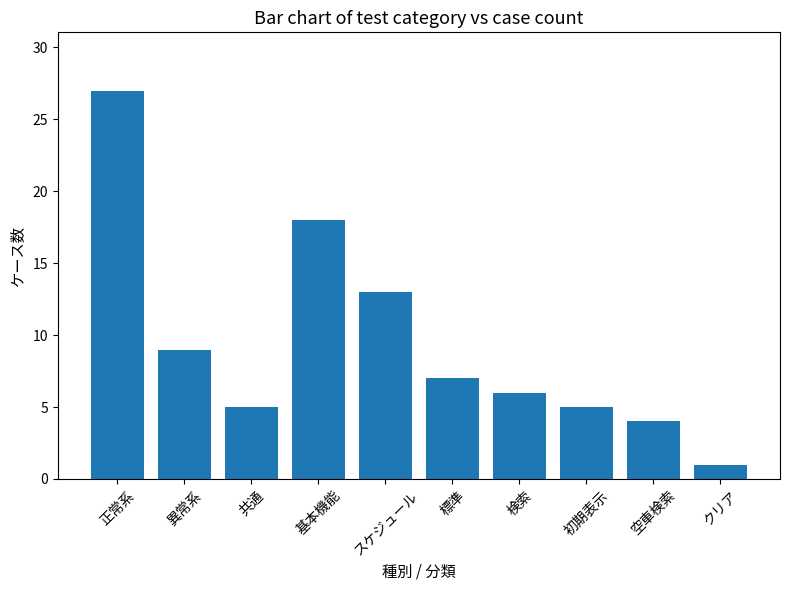

What is the ratio of the value at 空車検索 to the value at 検索?

0.7